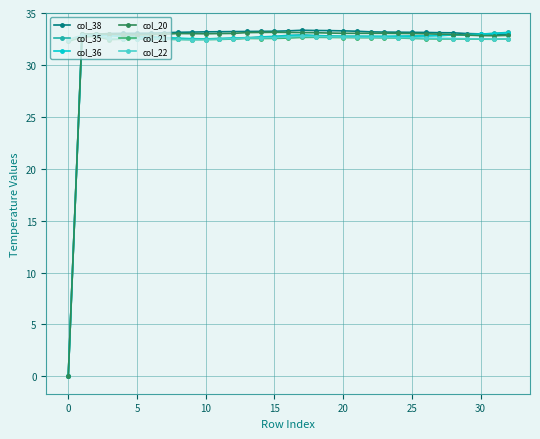

After their last crossing, which series has the higher values: col_36 or col_20?

col_36